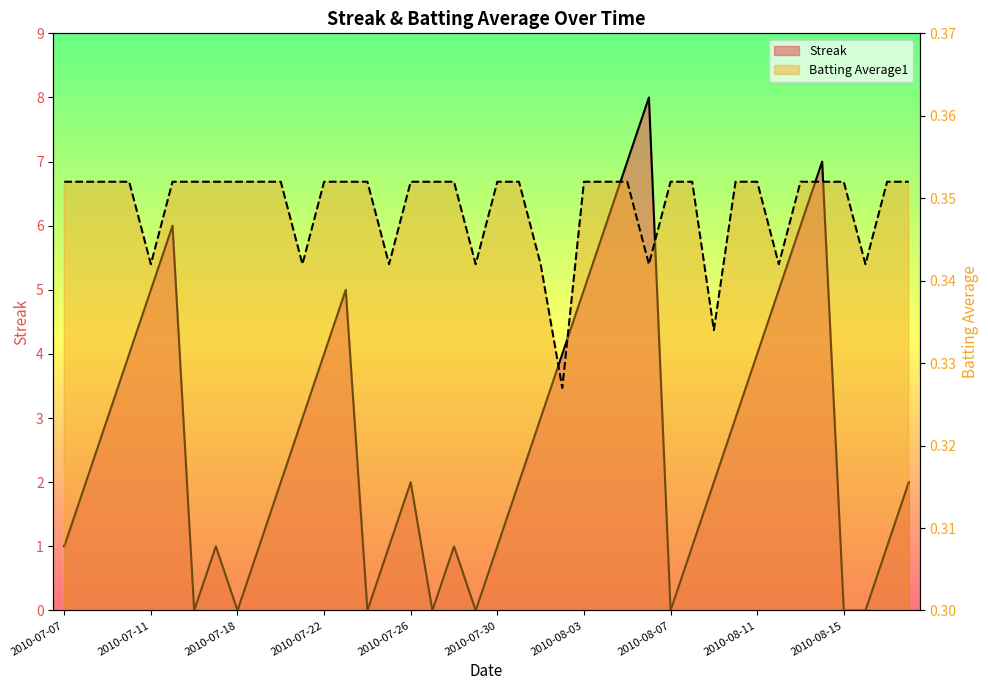

Reading right to left, transcribe all the data shown in this chart.

Streak: 2.0	1.0	0.0	0.0	7.0	6.0	5.0	4.0	3.0	2.0	1.0	0.0	8.0	7.0	6.0	5.0	4.0	3.0	2.0	1.0	0.0	1.0	0.0	2.0	1.0	0.0	5.0	4.0	3.0	2.0	1.0	0.0	1.0	0.0	6.0	5.0	4.0	3.0	2.0	1.0
Batting Average1: 0.4	0.4	0.3	0.4	0.4	0.4	0.3	0.4	0.4	0.3	0.4	0.4	0.3	0.4	0.4	0.4	0.3	0.3	0.4	0.4	0.3	0.4	0.4	0.4	0.3	0.4	0.4	0.4	0.3	0.4	0.4	0.4	0.4	0.4	0.4	0.3	0.4	0.4	0.4	0.4